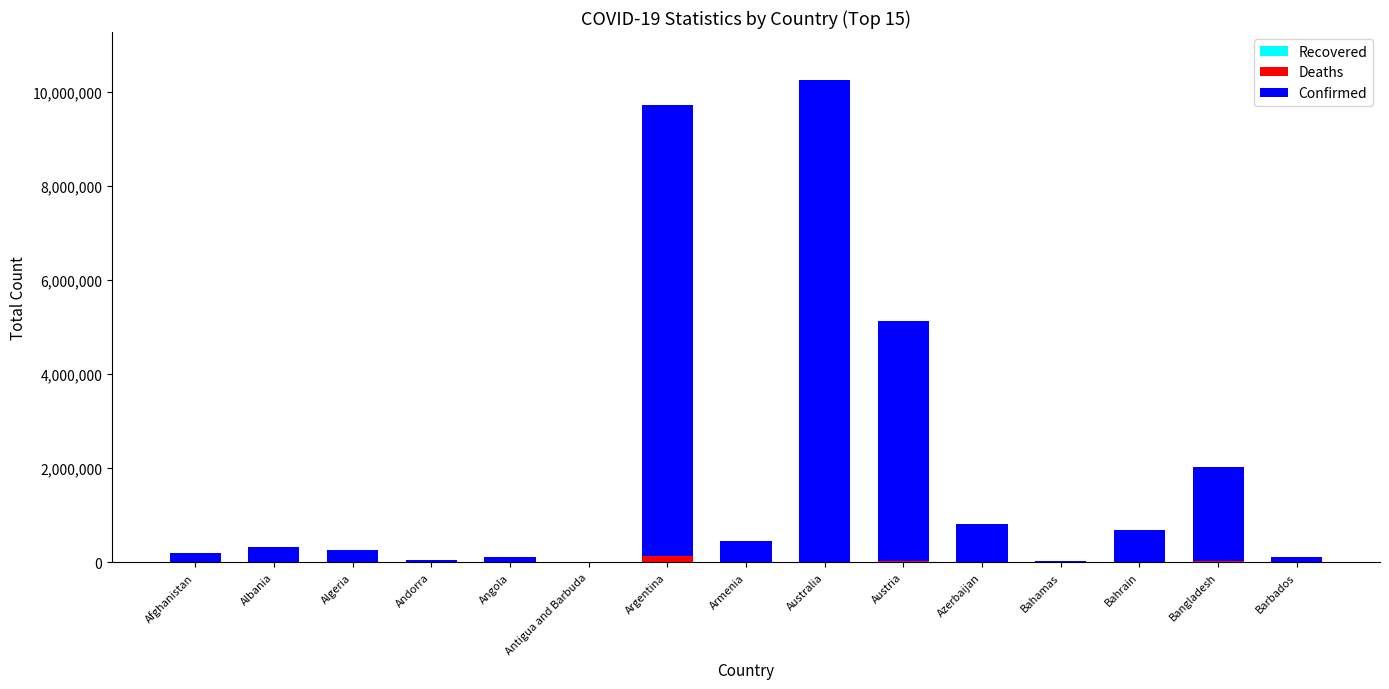

At which category is the sum across all series the highest?

Australia